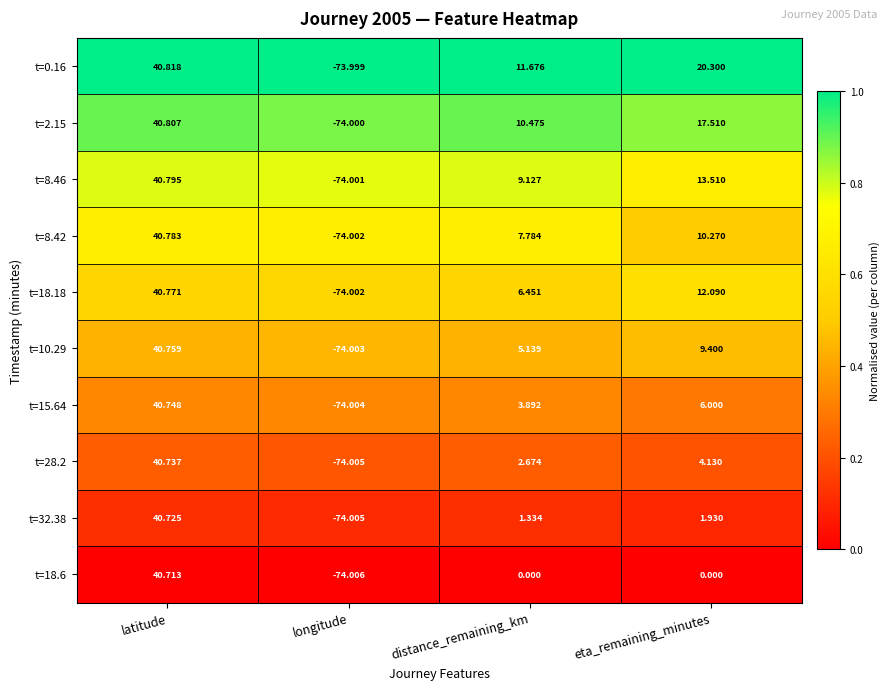

Which category has the lowest value across all series?

longitude